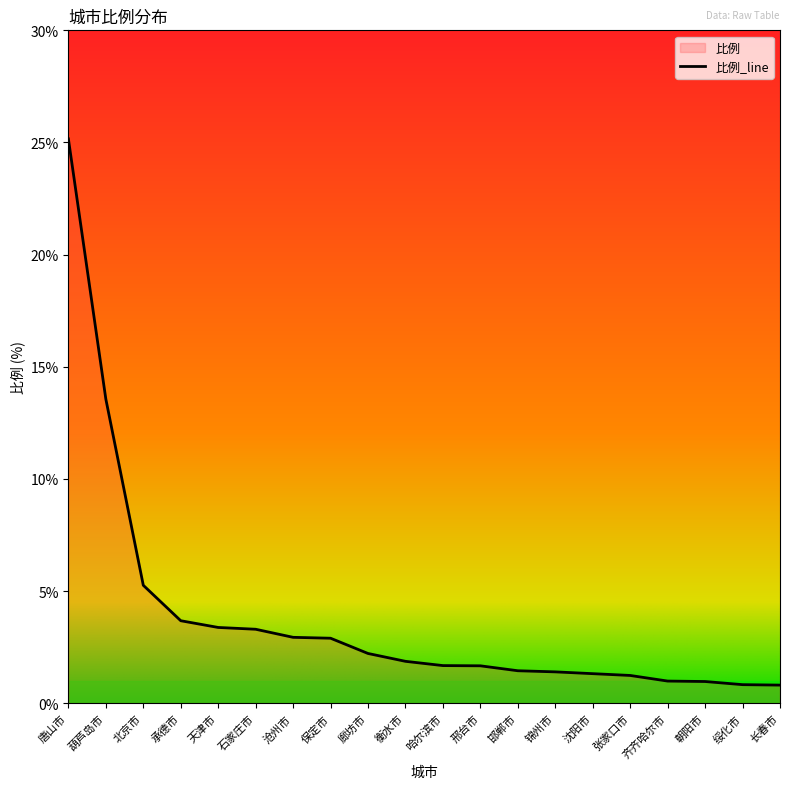

Which category has the highest value across all series?

唐山市